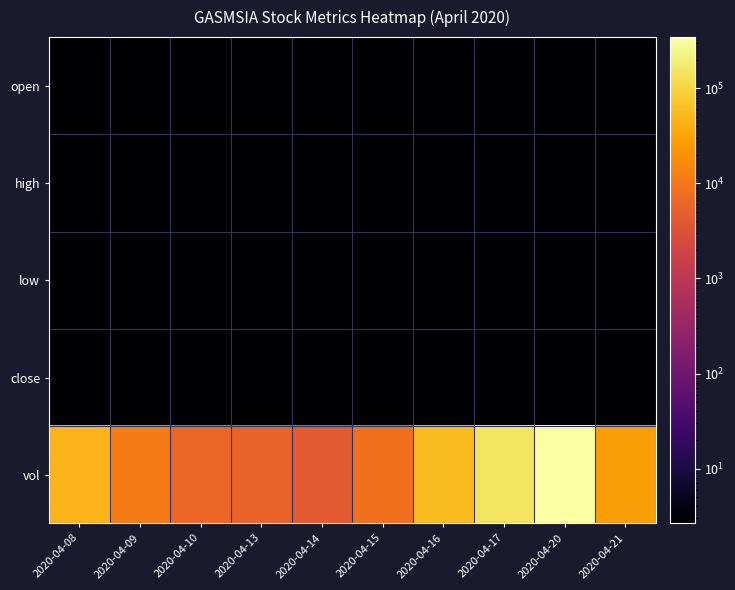

Rank the series by their maximum value, from highest to lowest.

vol, high, open, close, low